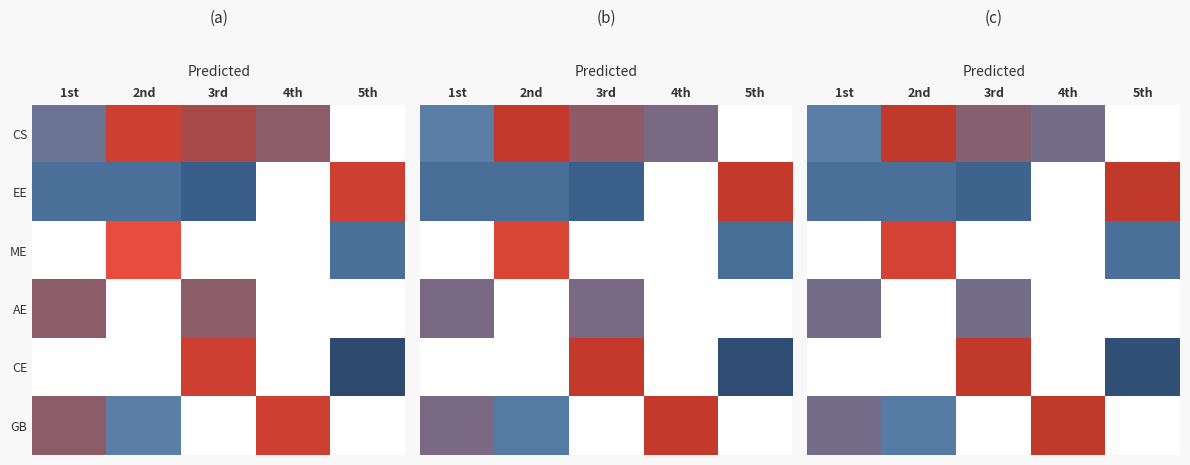

At 1st, list the series in order from smallest to largest.

EE, ME, AE, CE, GB, CS